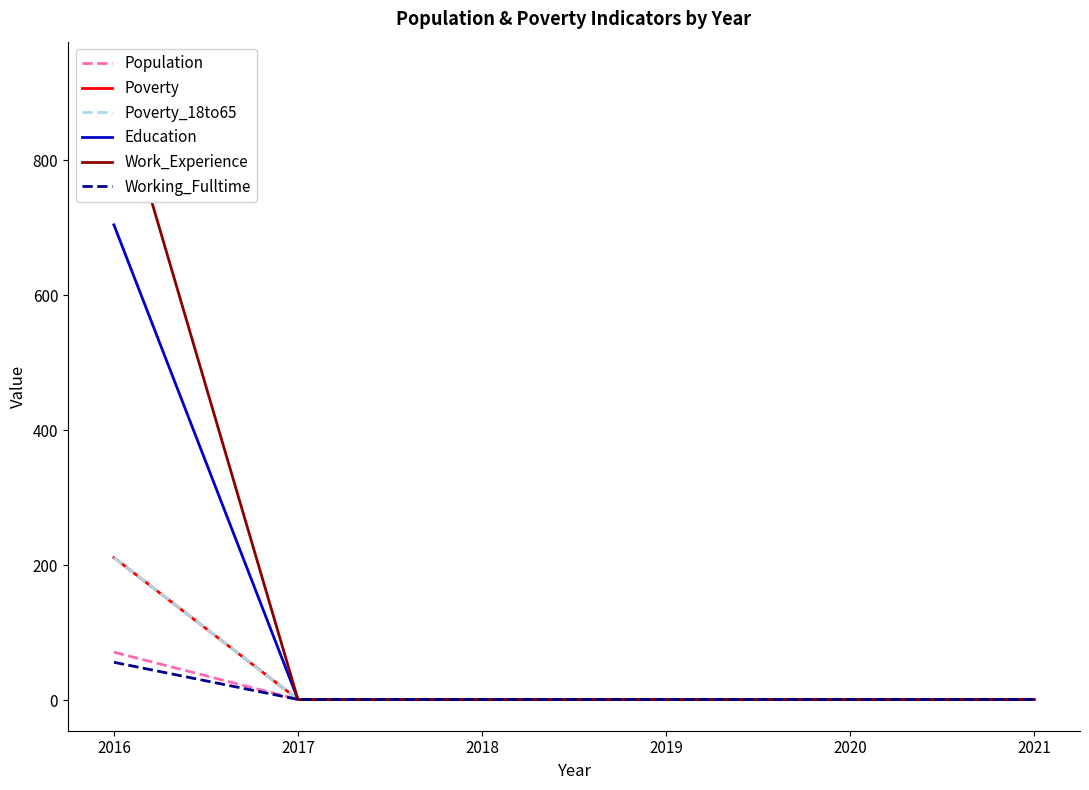

What is the value of the Population point at the 6th from the left?

1